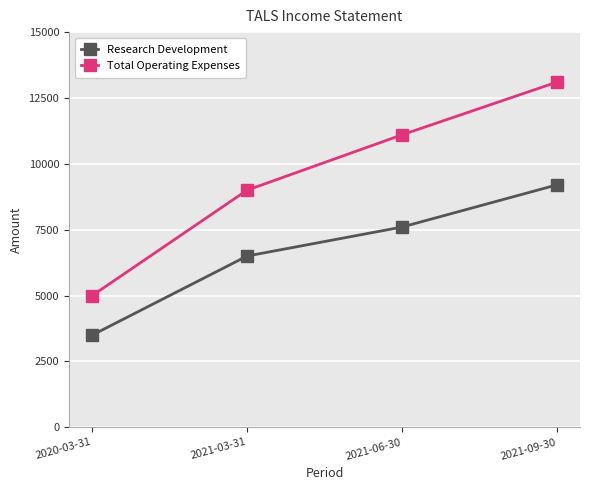

The value of Research Development at 2021-03-31 is 11666. True or false?

False